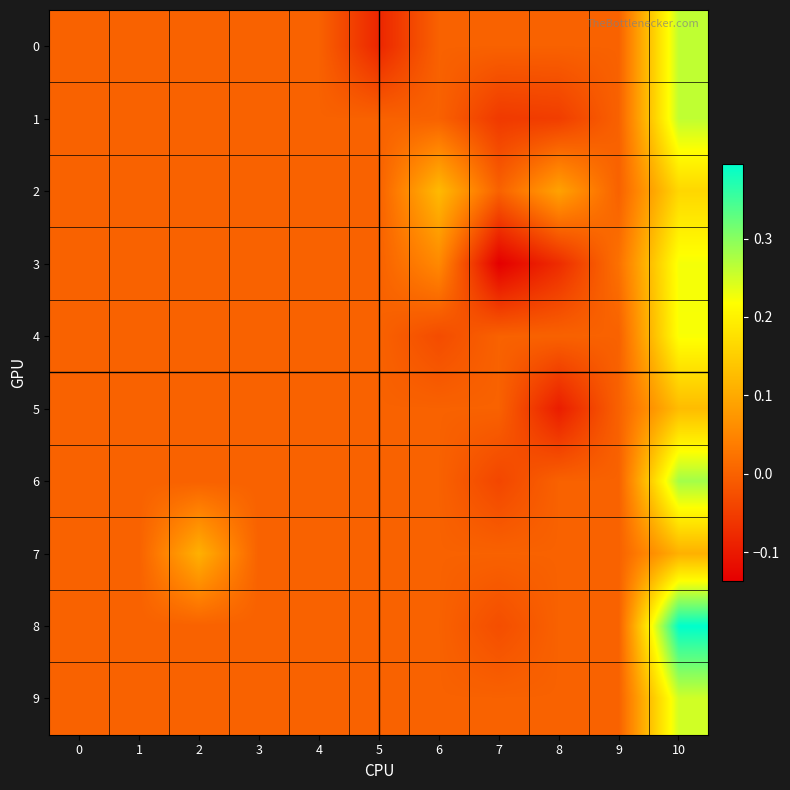

Which has a higher value, 4 or 6?

4